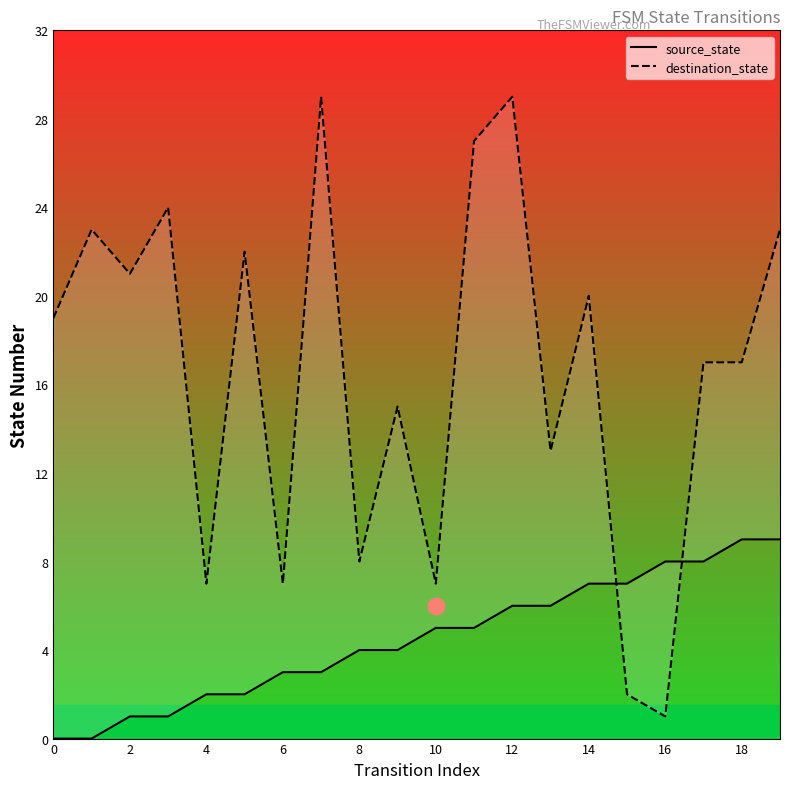

List the series in order of their overall mean, lowest first.

source_state, destination_state